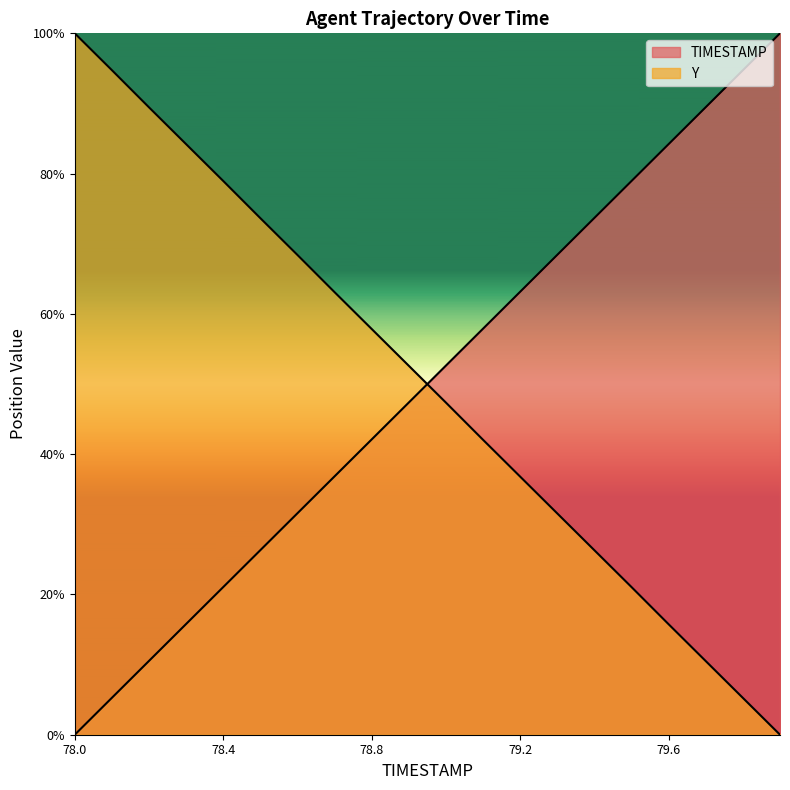

Which series changed the most between 78.5 and 79.4?

TIMESTAMP